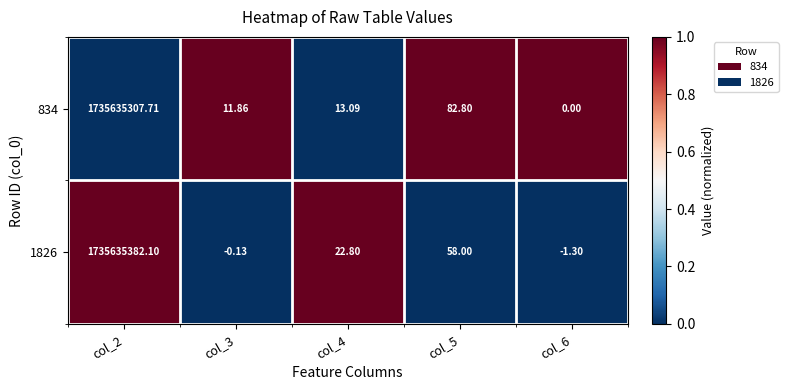

At which category is the sum across all series the highest?

col_2